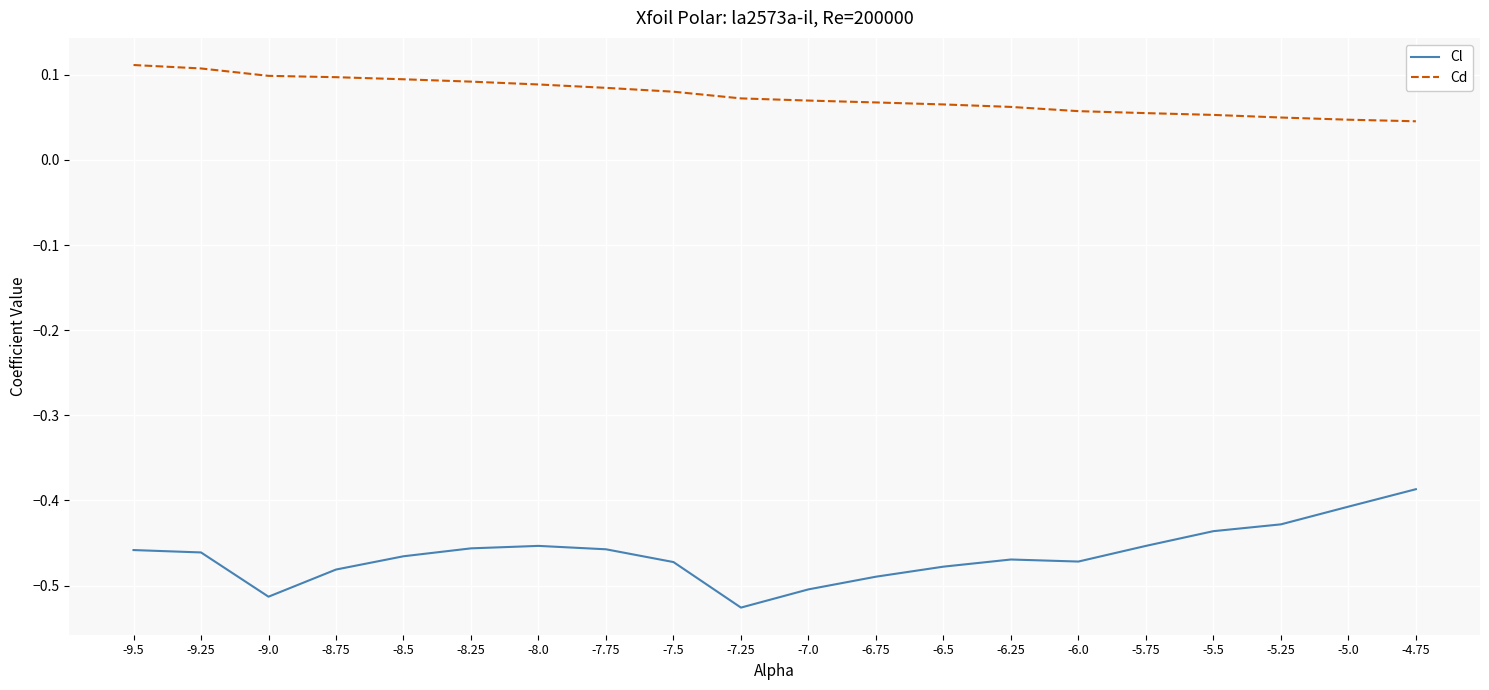

List the series in order of their peak value, highest first.

Cd, Cl